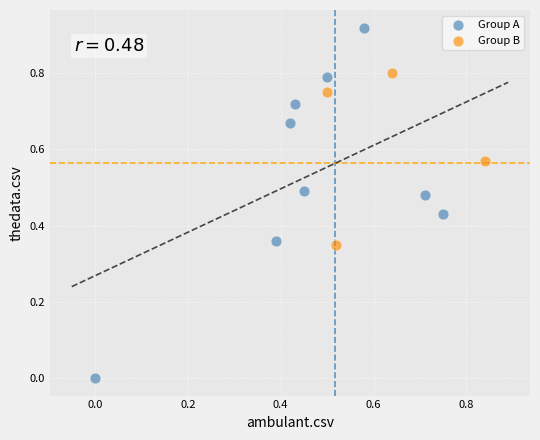

Which series has the widest spread of Y values?

Group A